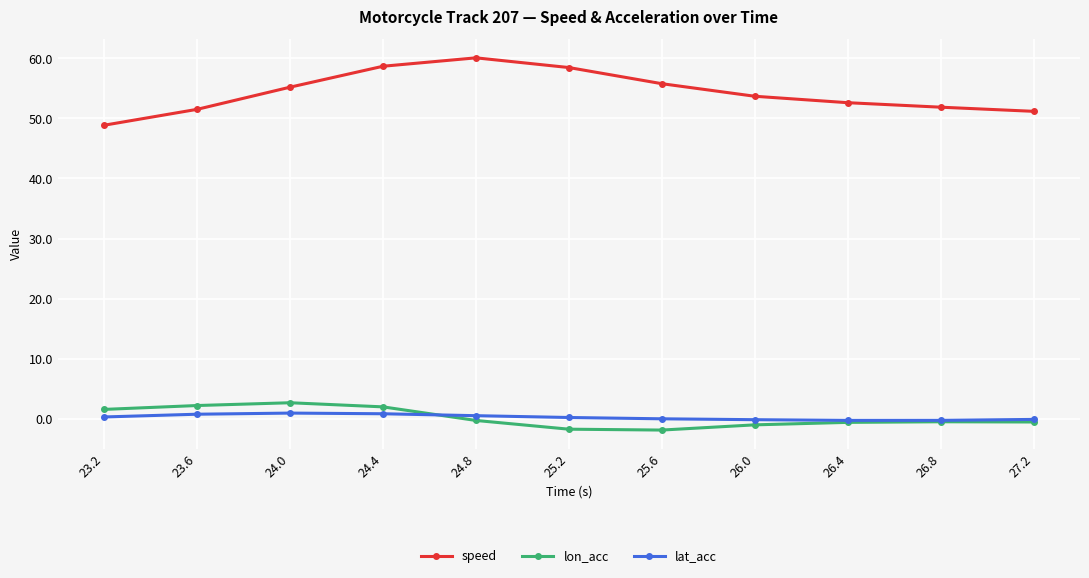

Which series has the widest spread of values?

speed